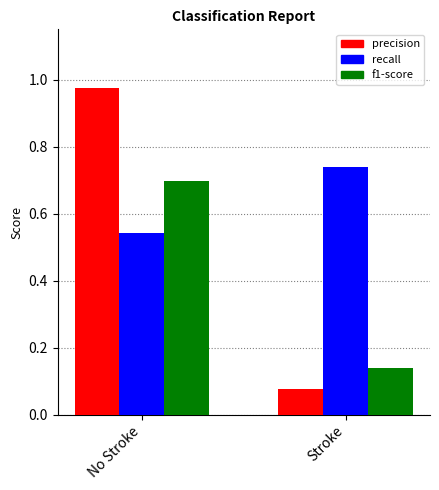

What is the sum of all recall values?

1.3